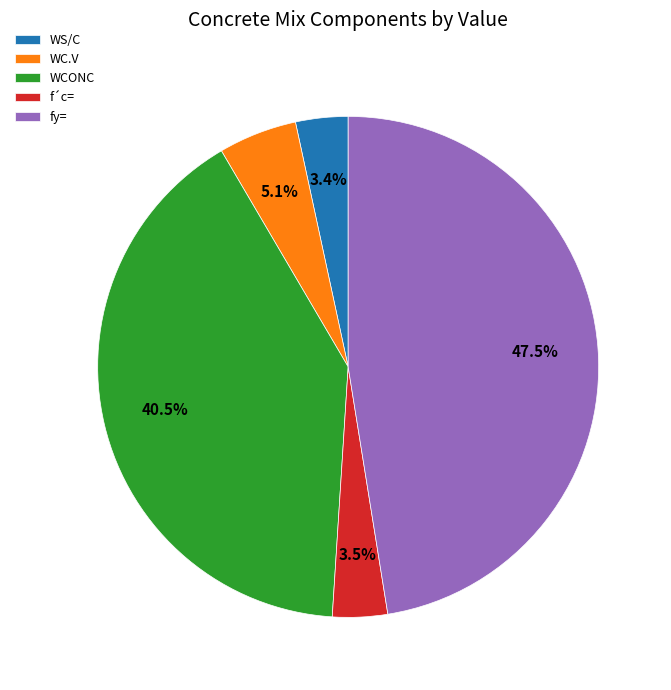

Does WS/C represent more than half of the total?

No